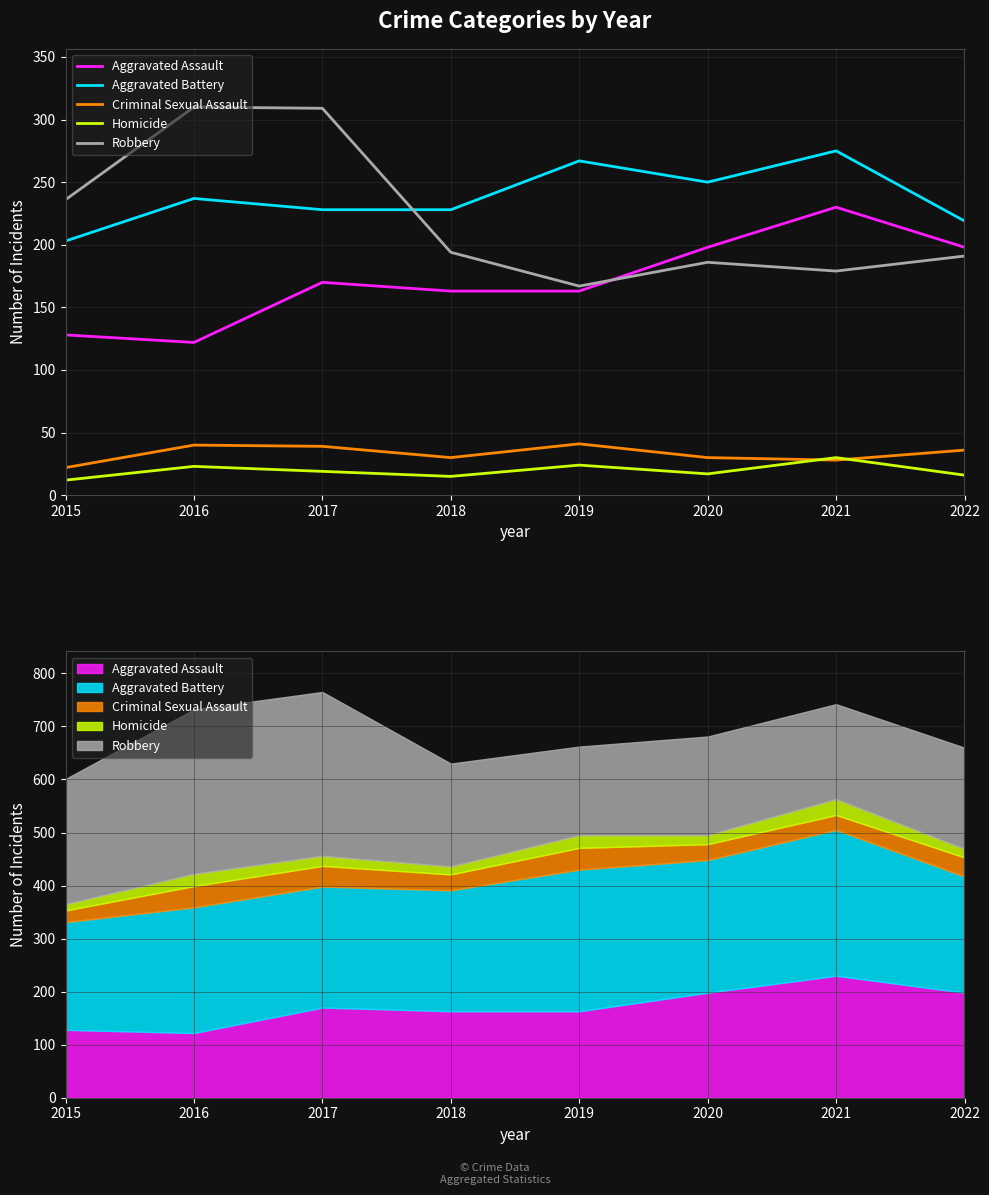

At which category is the sum across all series the highest?

2017